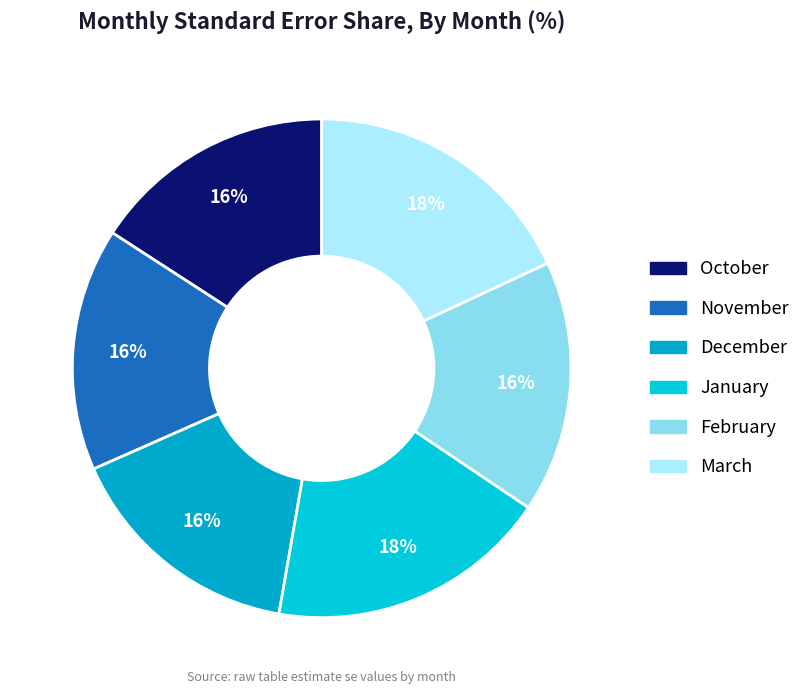

Combined, do March and February account for over 50%?

No